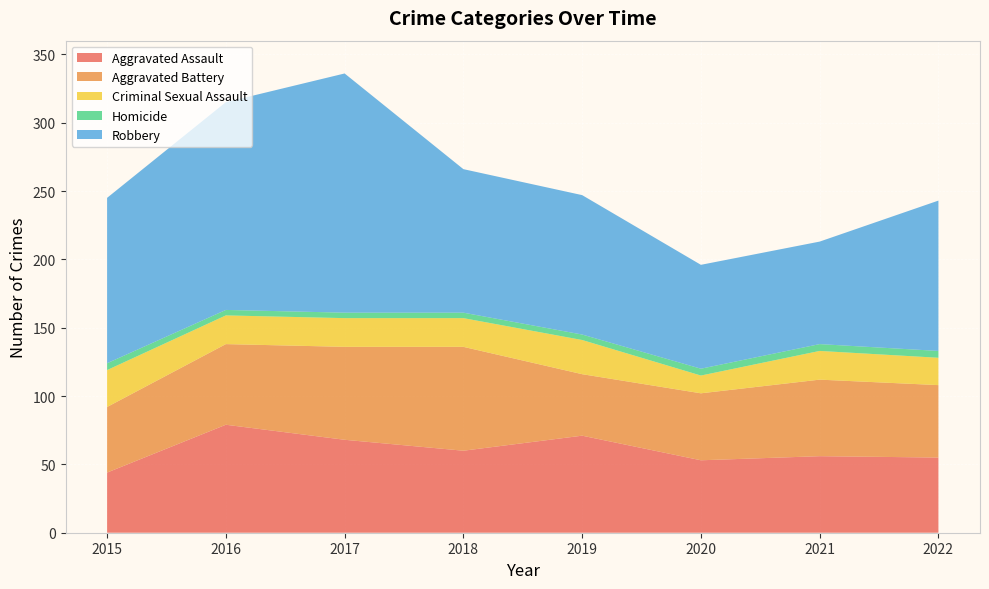

Reading left to right, extract all data points from this chart.

Aggravated Assault: 2015=44	2016=79	2017=68	2018=60	2019=71	2020=53	2021=56	2022=55
Aggravated Battery: 2015=48	2016=59	2017=68	2018=76	2019=45	2020=49	2021=56	2022=53
Criminal Sexual Assault: 2015=27	2016=21	2017=21	2018=21	2019=25	2020=13	2021=21	2022=20
Homicide: 2015=5	2016=4	2017=4	2018=4	2019=4	2020=5	2021=5	2022=5
Robbery: 2015=121	2016=152	2017=175	2018=105	2019=102	2020=76	2021=75	2022=110